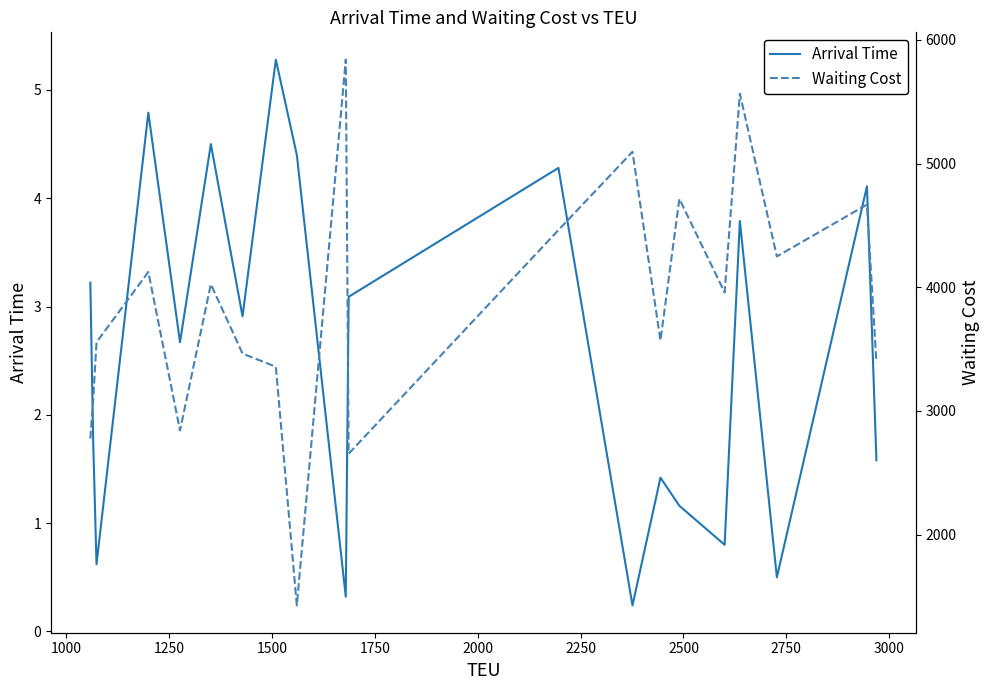

How many interior local valleys does the Waiting Cost series have?

6